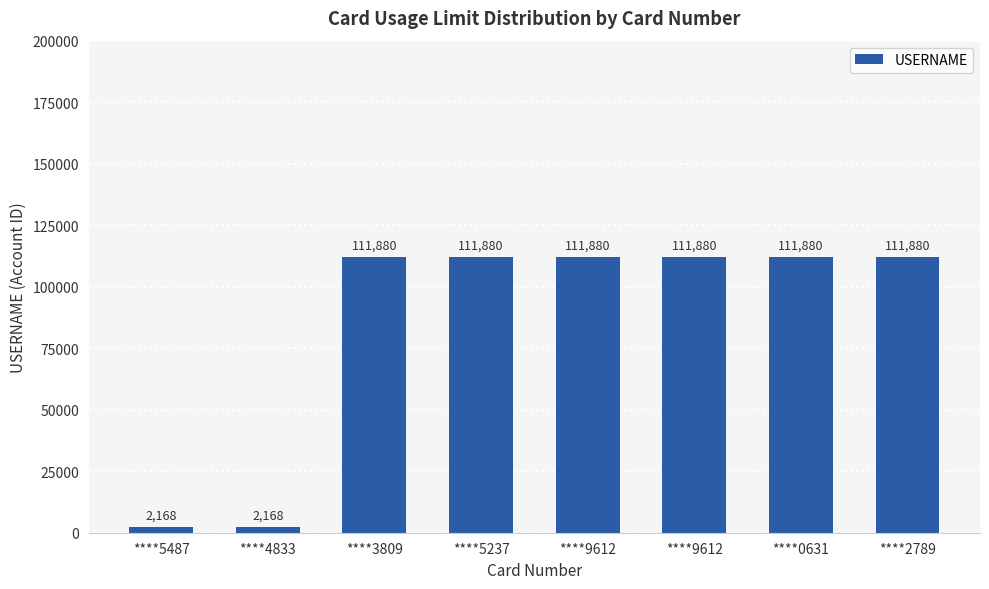

True or false: the data shows 111880 at ****5237.

True